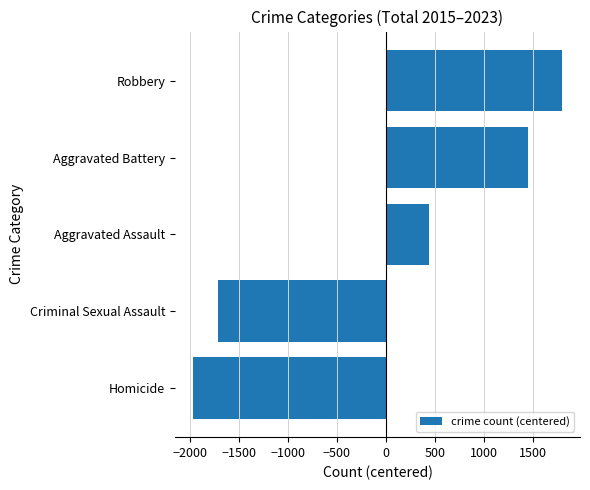

What is the change in value from Criminal Sexual Assault to Aggravated Battery?

+3159